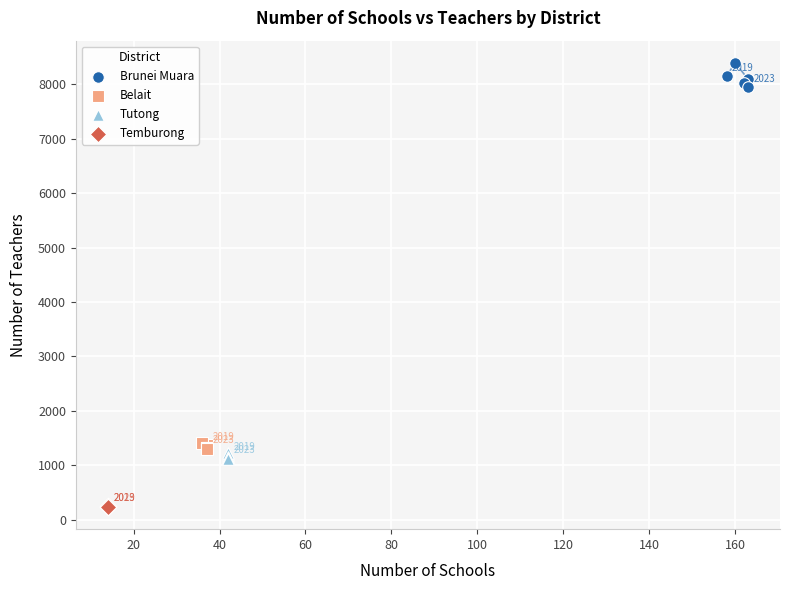

Which series contains the lowest Y value?

Temburong